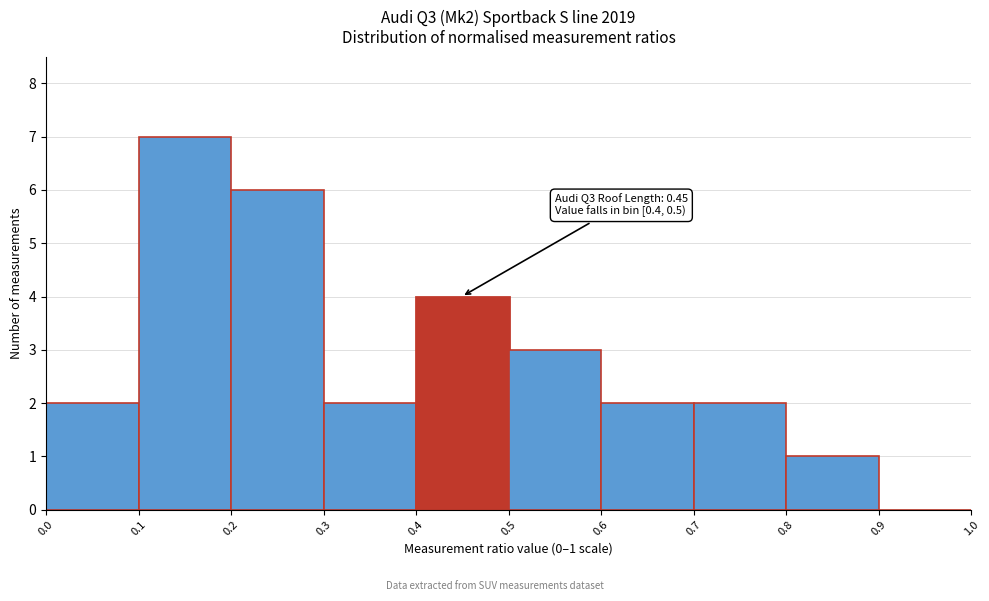

Over which range of the x-axis is the bar tallest?

0.1 to 0.2